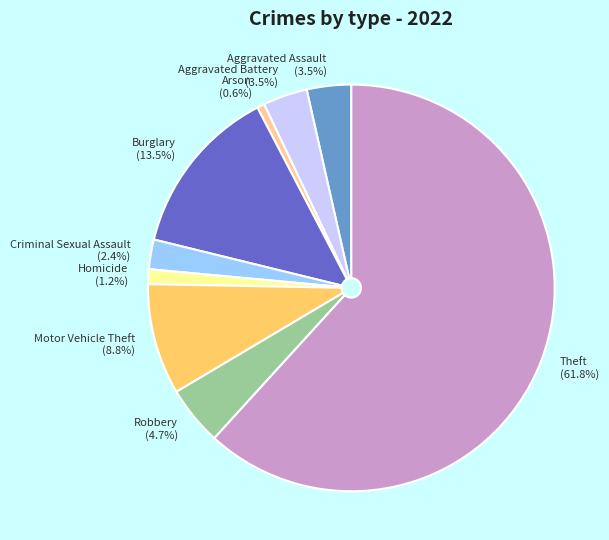

Which has a higher value, Arson or Burglary?

Burglary